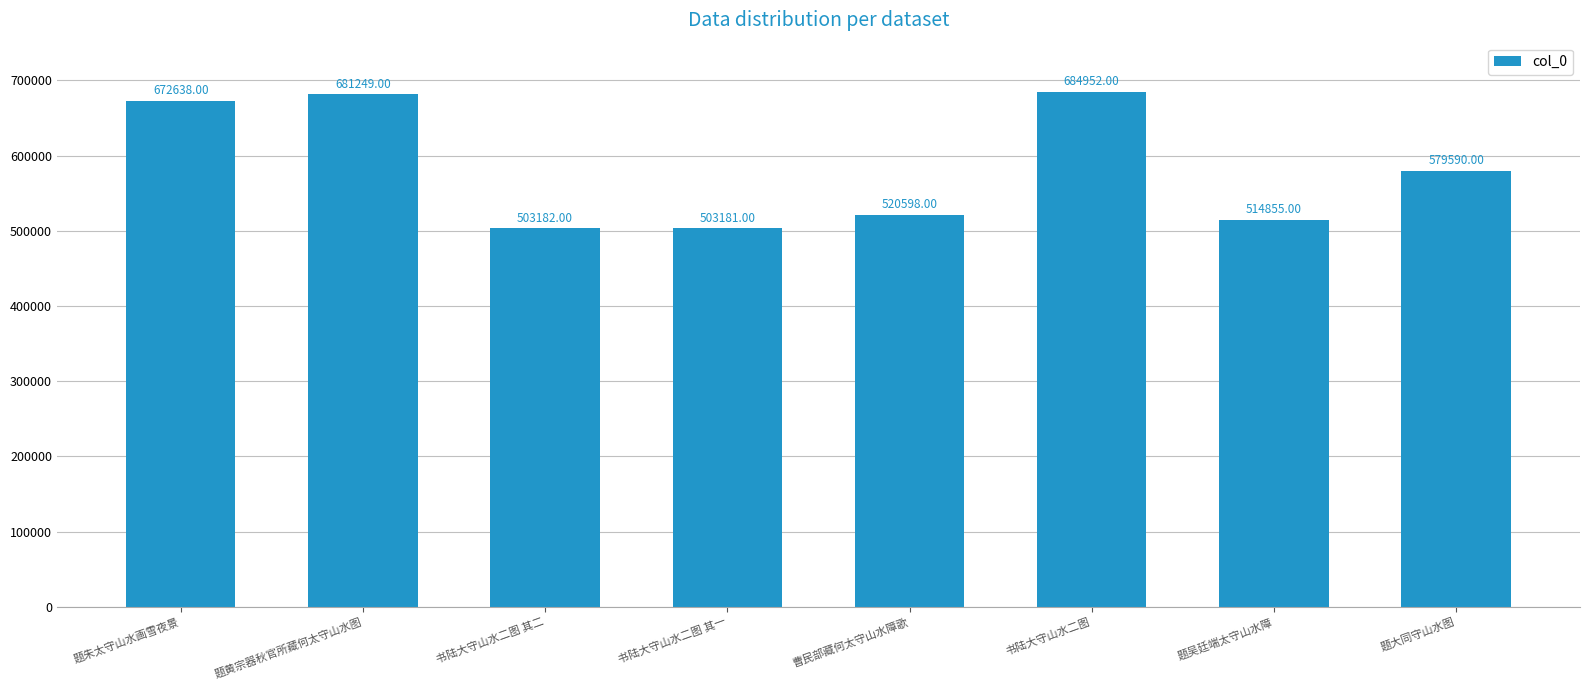

What is the label of the 4th bar from the right?

曹民部藏何太守山水障歌